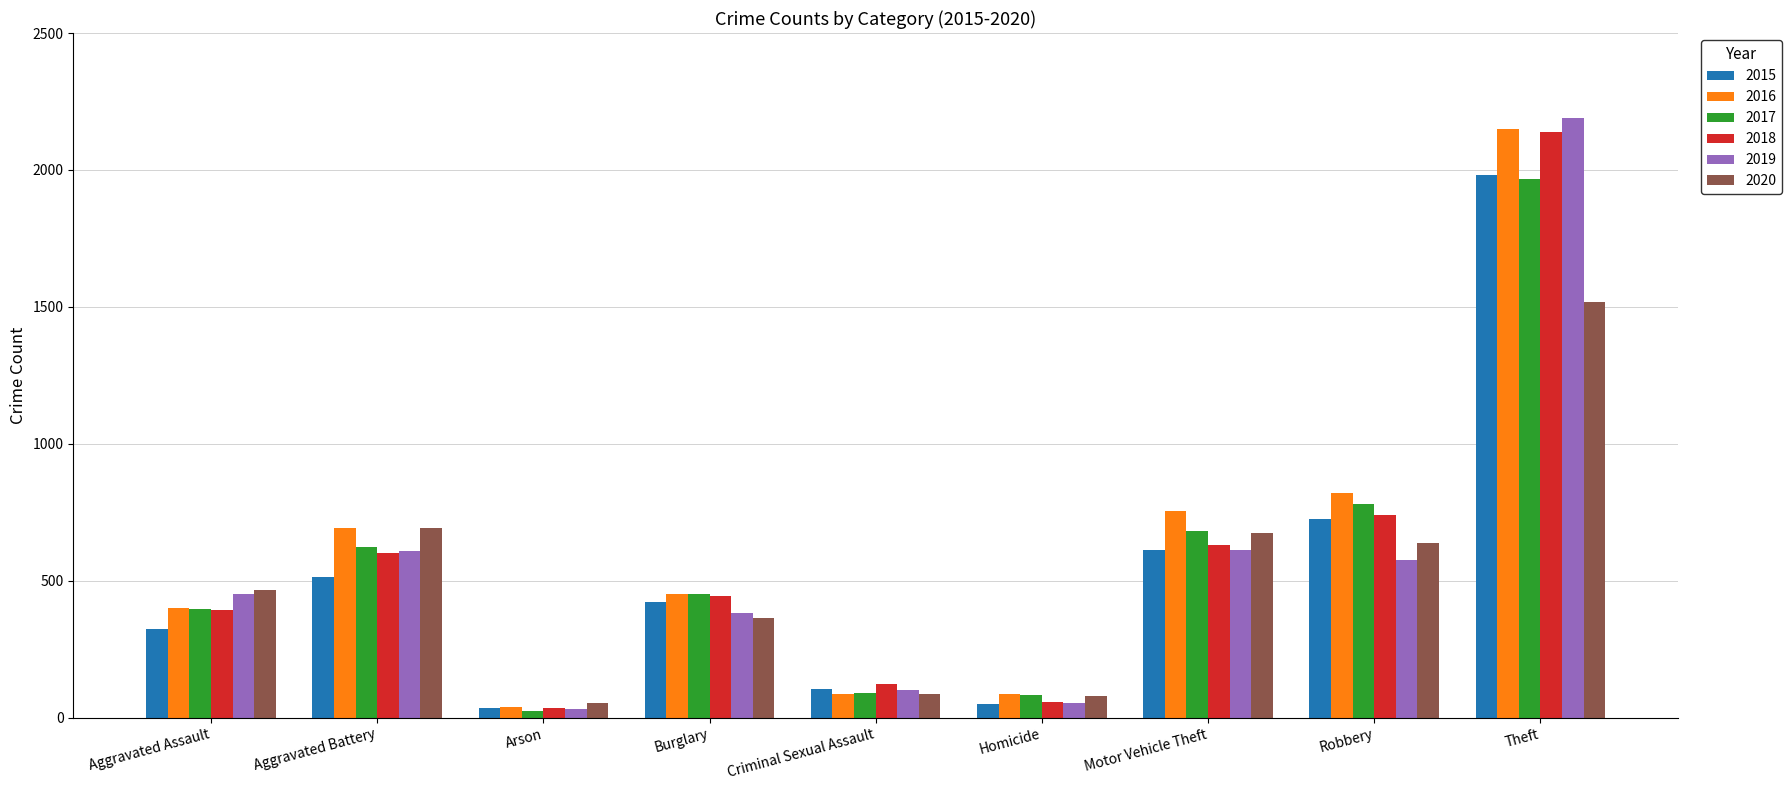

Which category has the highest value in the 2020 series?

Theft